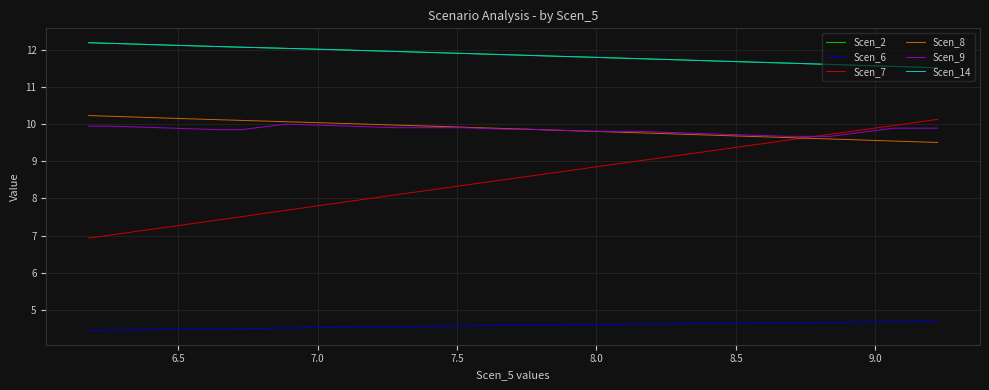

What is the average value of the Scen_9 series?

9.8